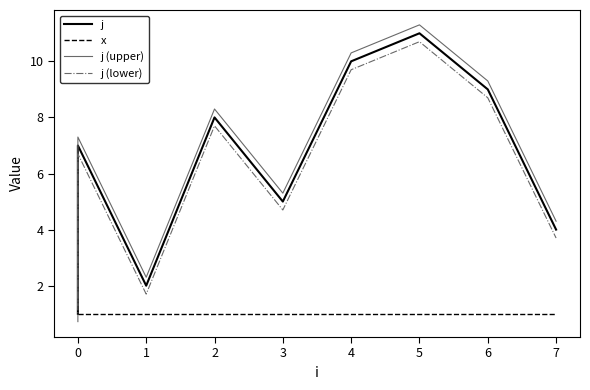

True or false: j (lower) and j intersect in this chart.

False